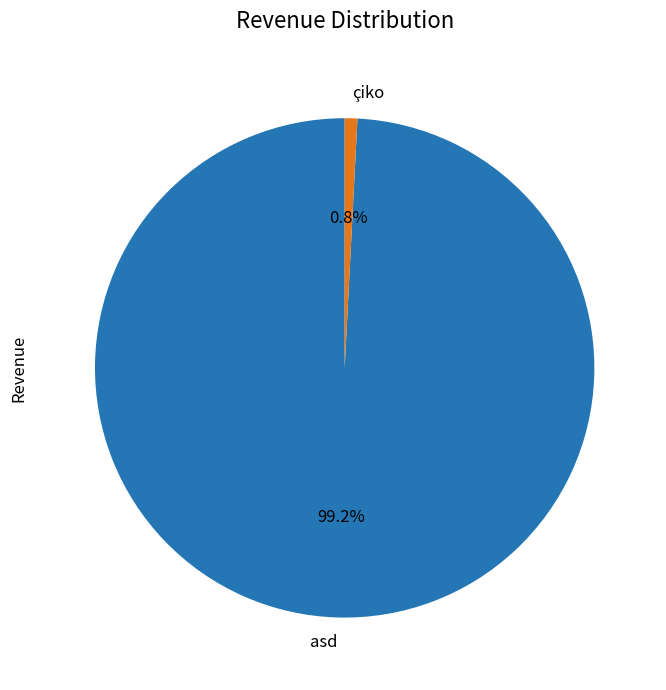

To the nearest percent, what portion does asd represent?

99%